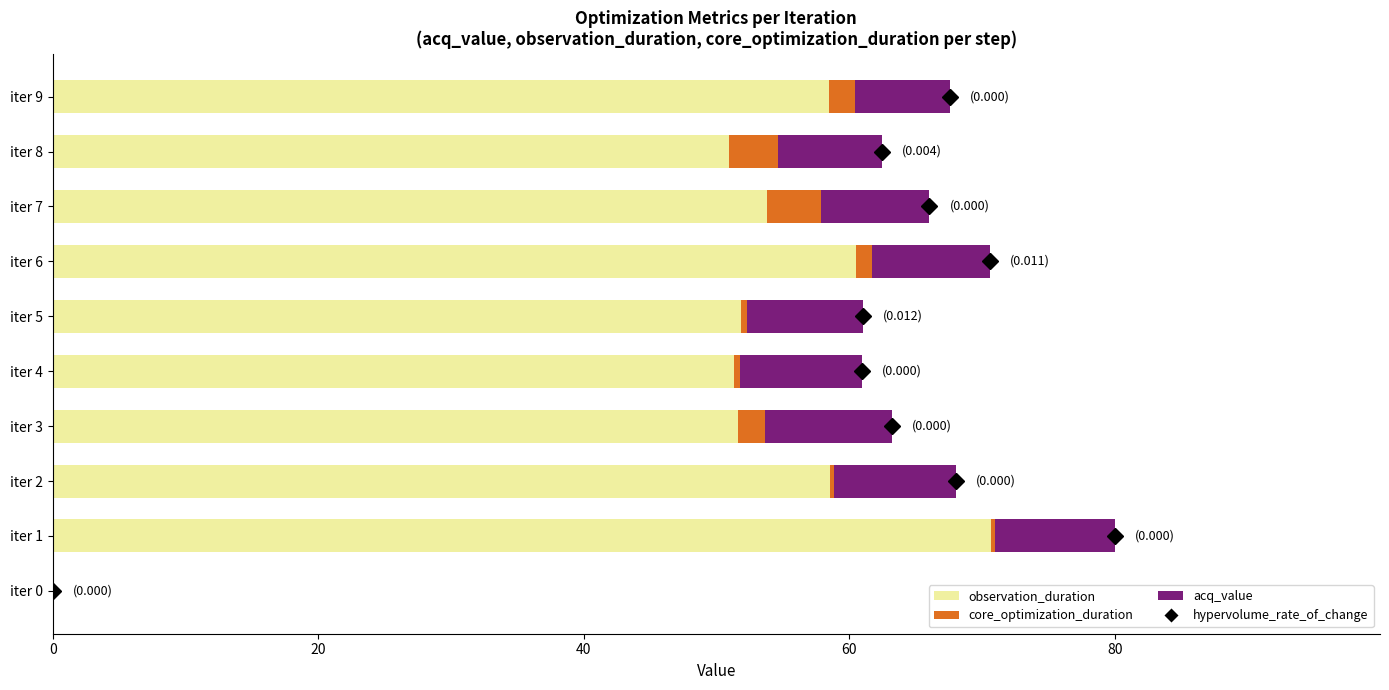

Is it true that observation_duration equals 58.5 at iter 9?

True